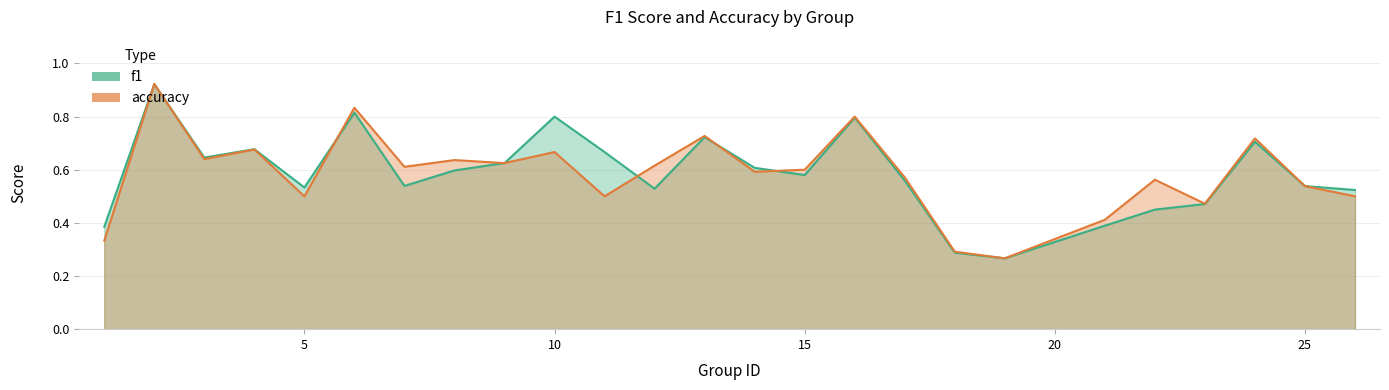

What is the value of the f1 point at the 1st from the left?

0.4